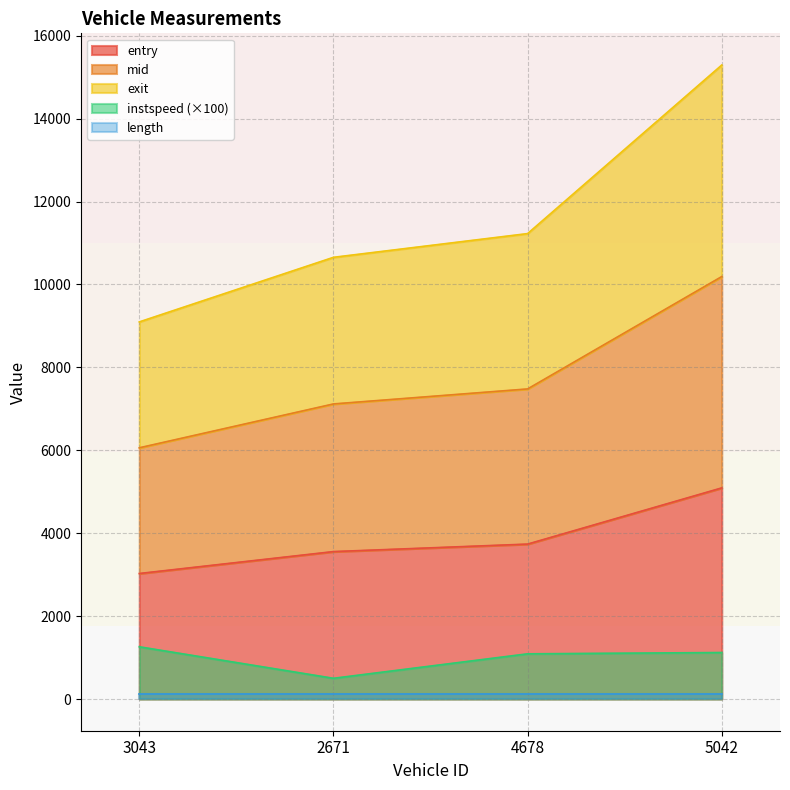

True or false: instspeed has more than 2 interior local peaks.

False